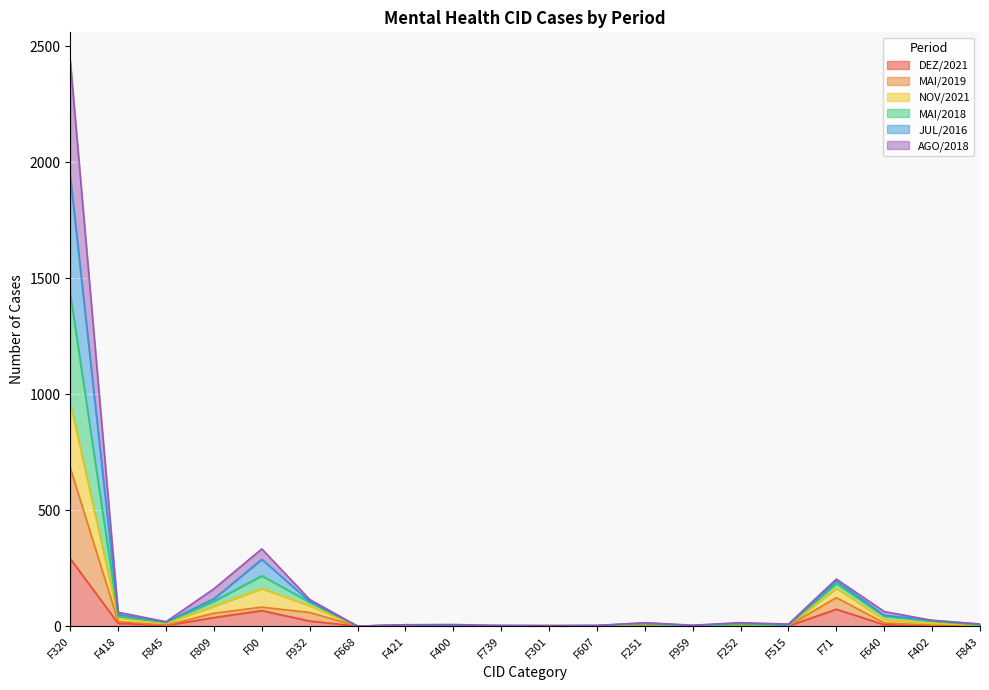

List the labels in order of MAI/2019 value, smallest first.

F668, F400, F607, F959, F739, F301, F252, F515, F421, F843, F845, F402, F251, F640, F418, F809, F932, F00, F71, F320